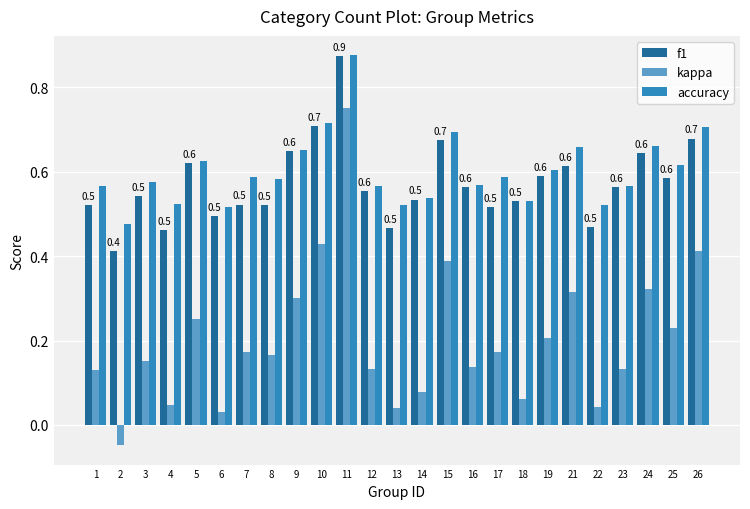

Which series has the widest spread of values?

kappa